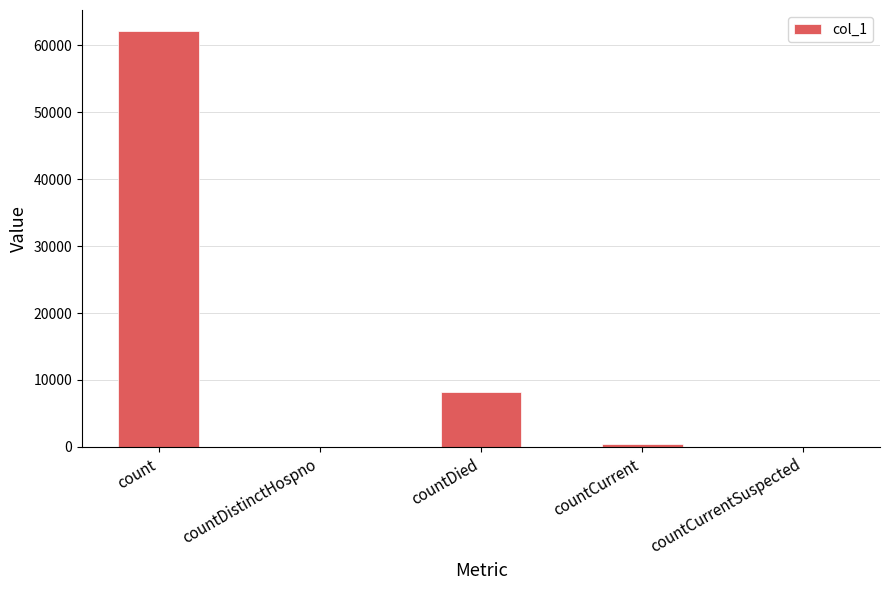

Where is the data nearest to the value 31077?

countDied